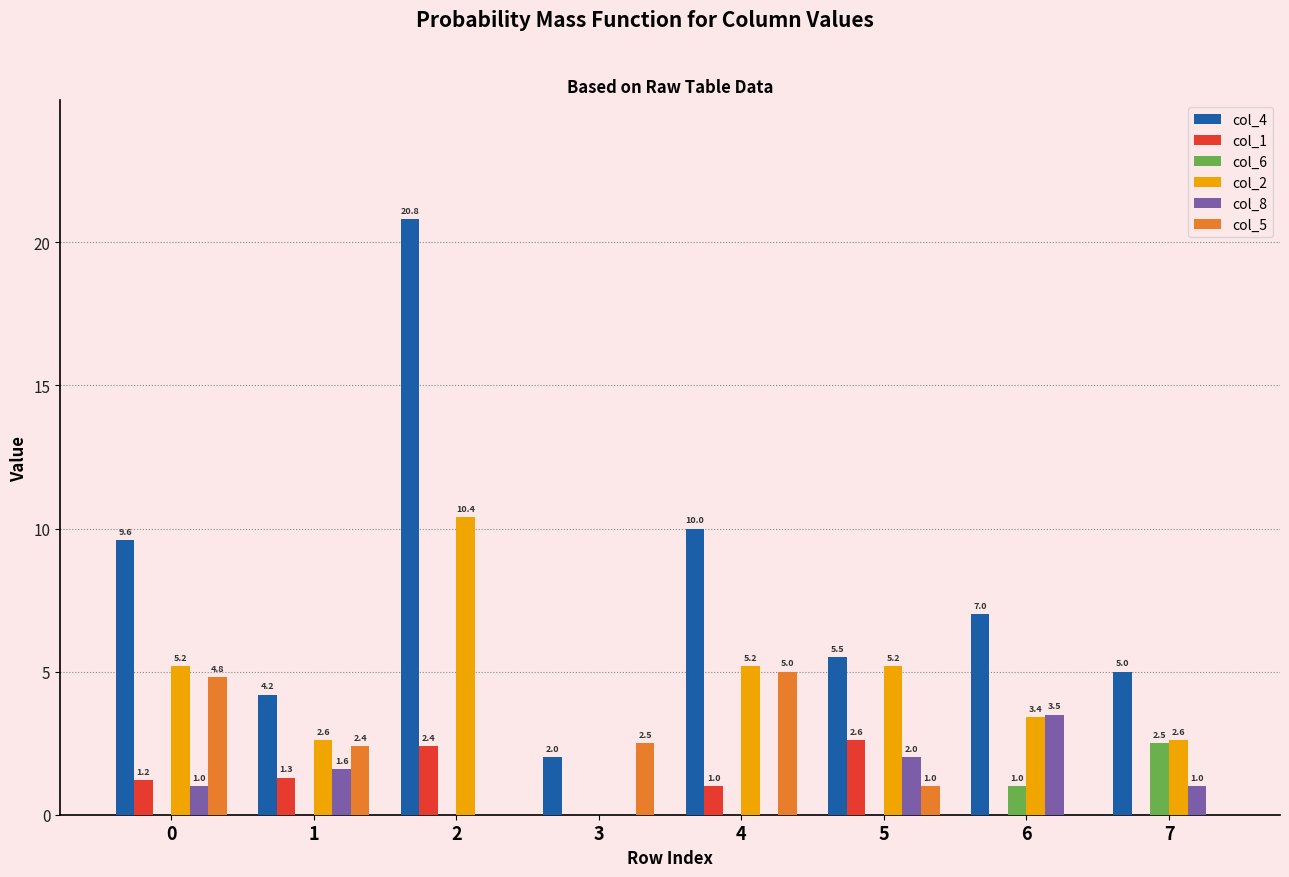

What is the sum of all col_8 values?

9.1